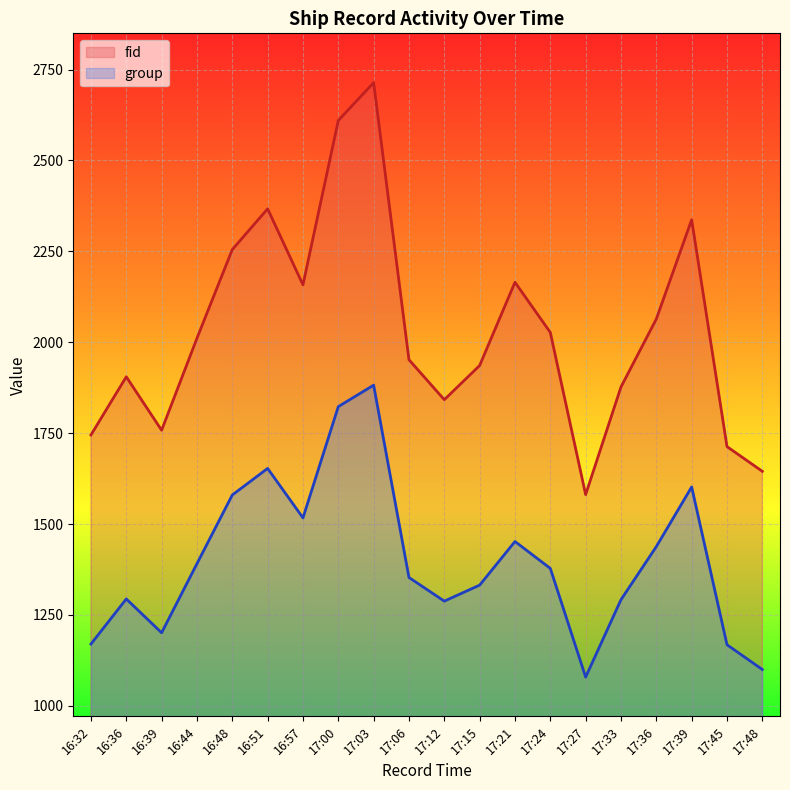

At how many categories does at least one series exceed 1256?

20